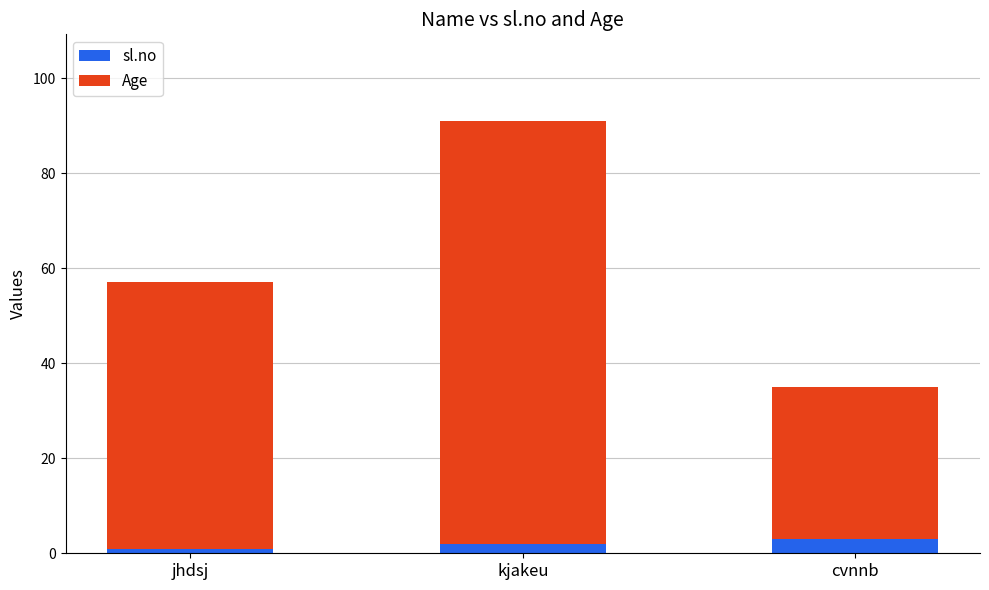

What is the highest value of the sl.no series?

3